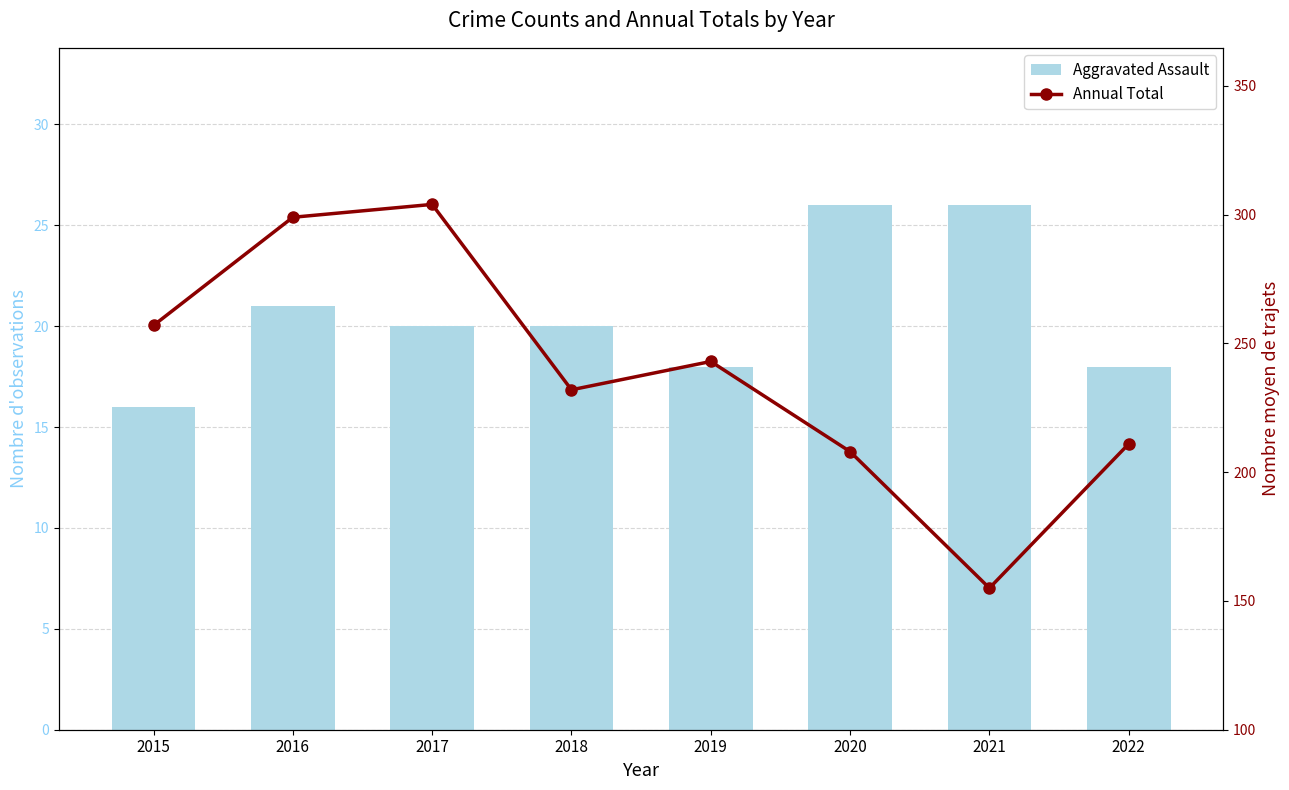

List the labels in order of Annual Total value, largest first.

2017, 2016, 2015, 2019, 2018, 2022, 2020, 2021